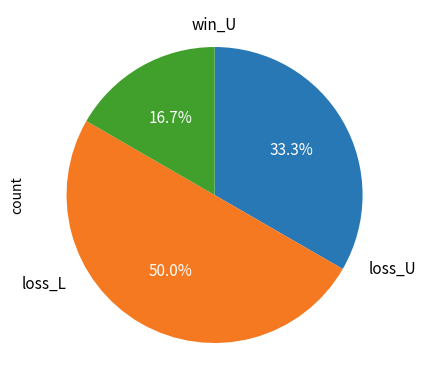

How many slices are in this pie chart?

3